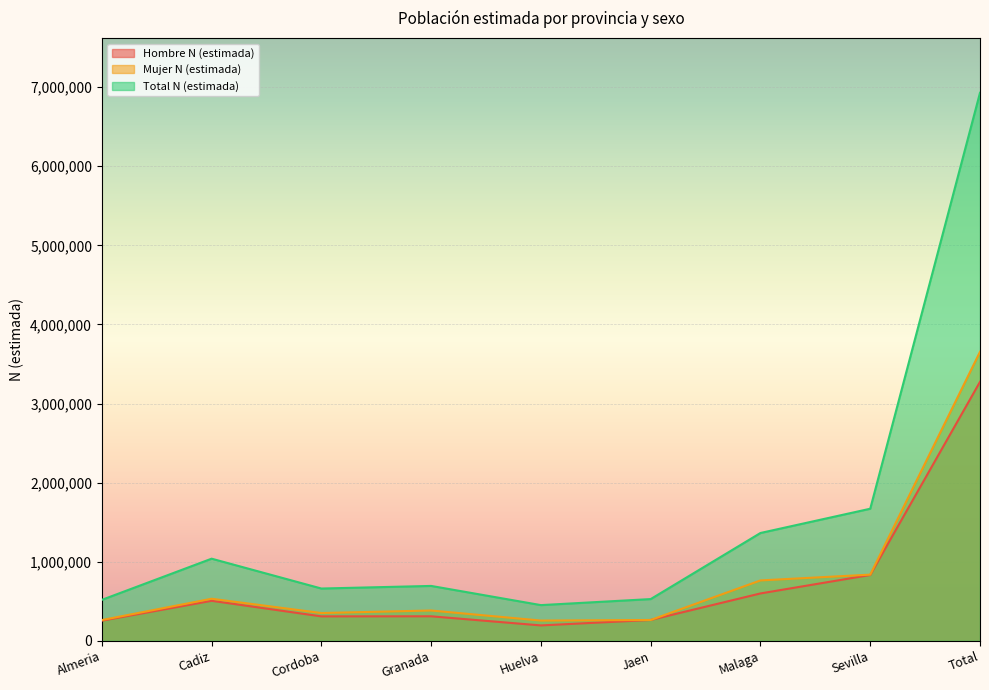

What position from the right is Cadiz?

8